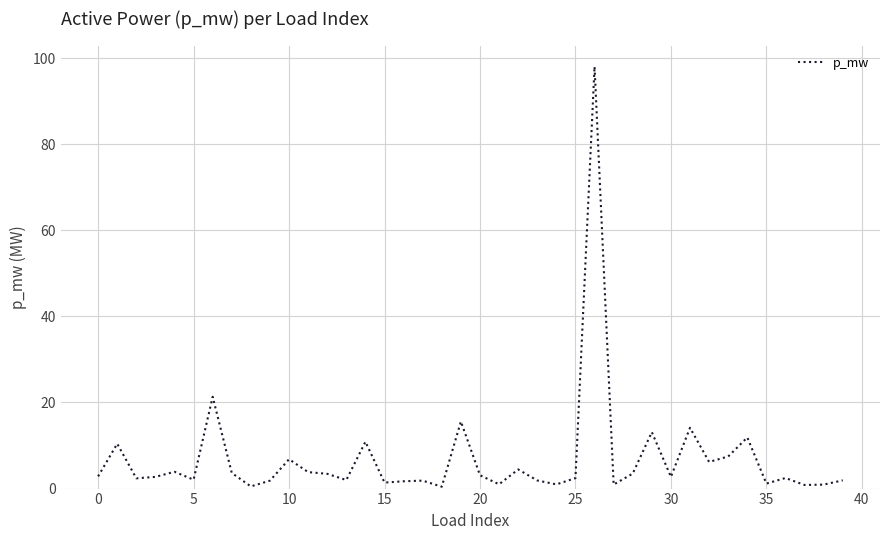

What is the greatest value displayed?

98.1